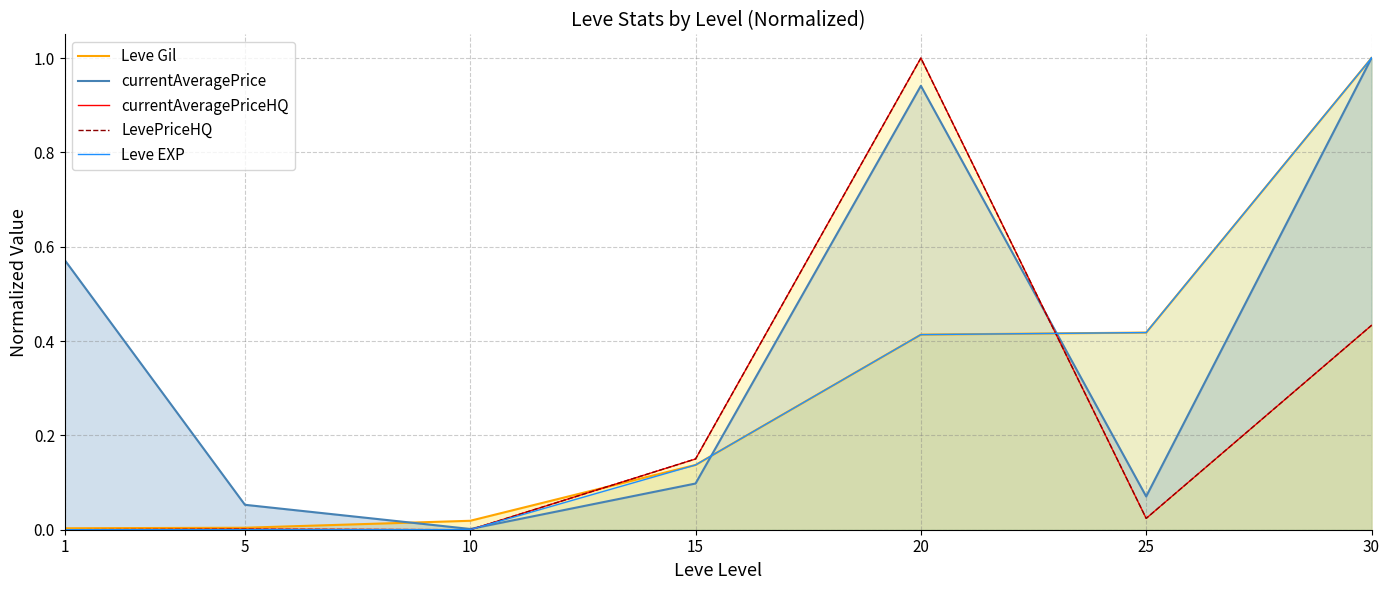

Between 10 and 15, which series saw the biggest shift?

currentAveragePriceHQ